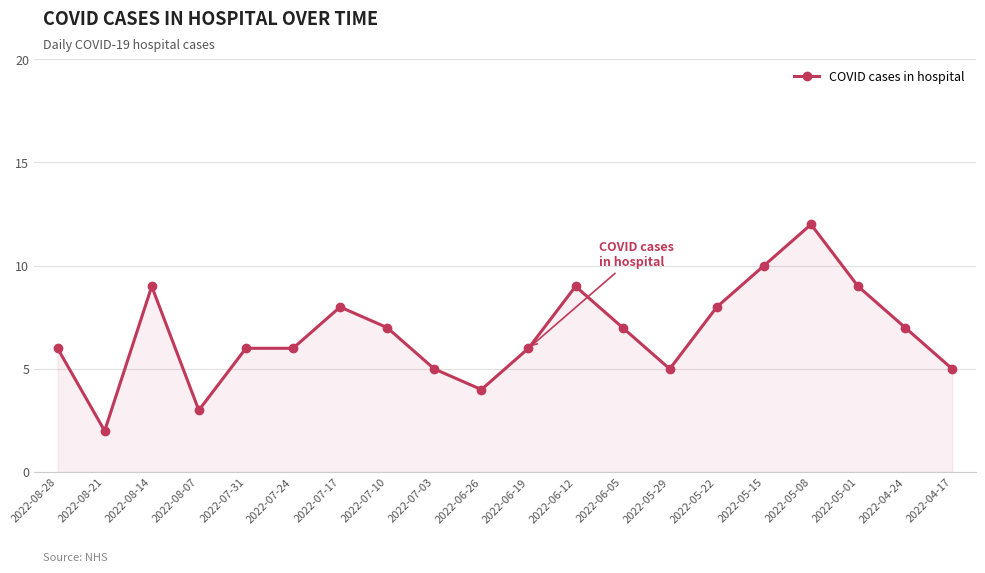

At which category does the data reach its first local peak?

2022-08-14